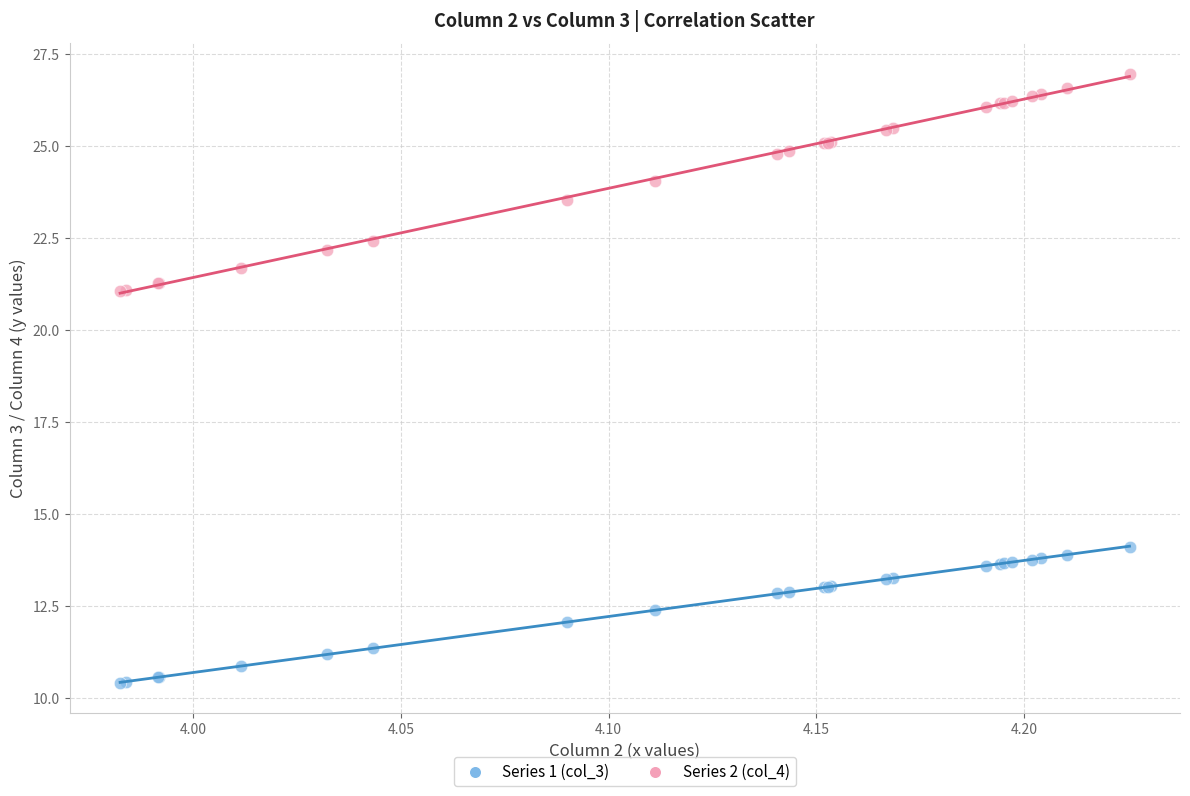

Which series has the largest Y range (max minus min)?

Series 2 (col_4)